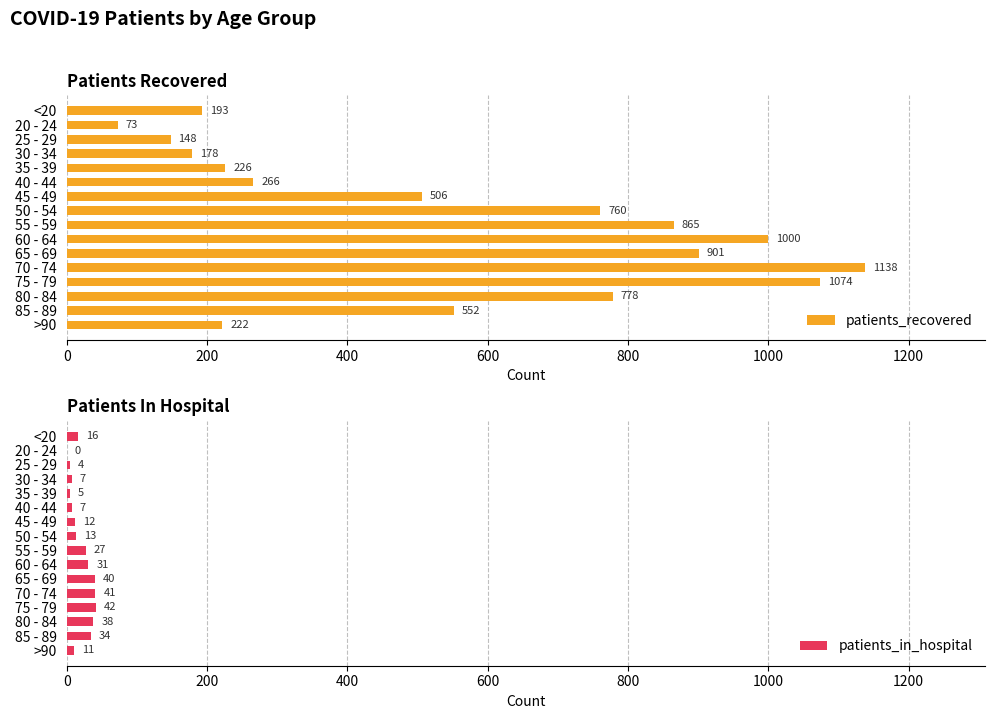

What is the maximum value shown in the chart?

1138